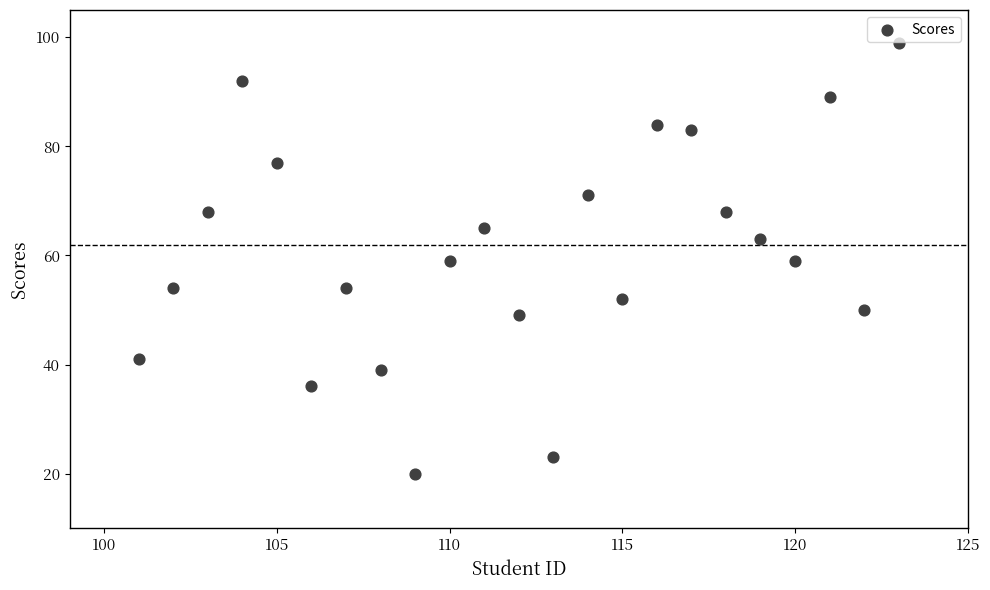

What is the range of Y values (max minus min)?

79